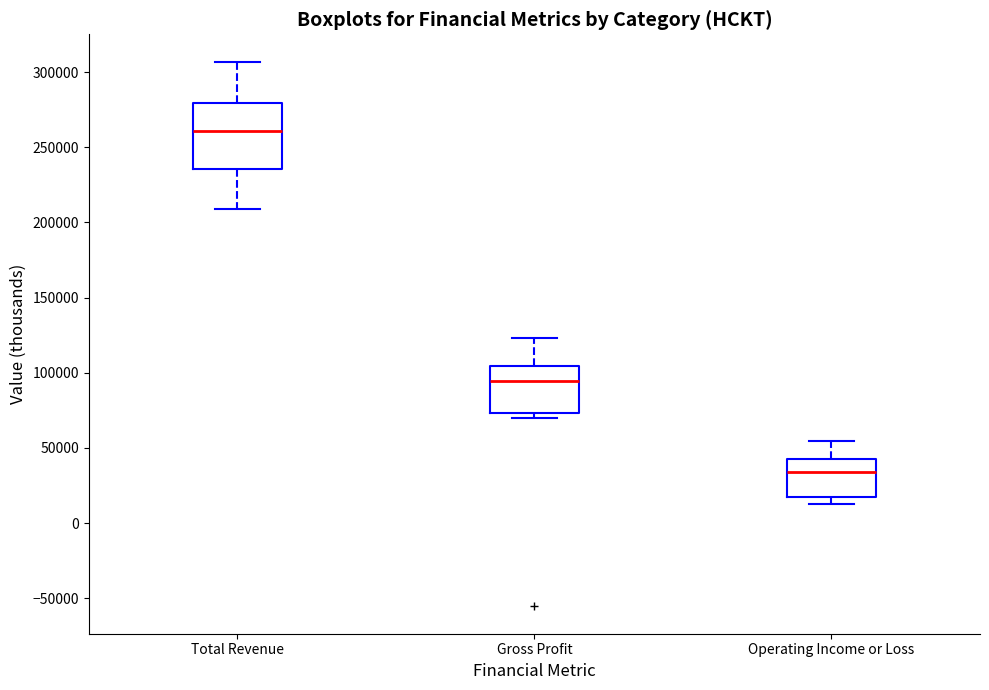

Which box is the tallest, from its lower edge to its upper edge?

Total Revenue